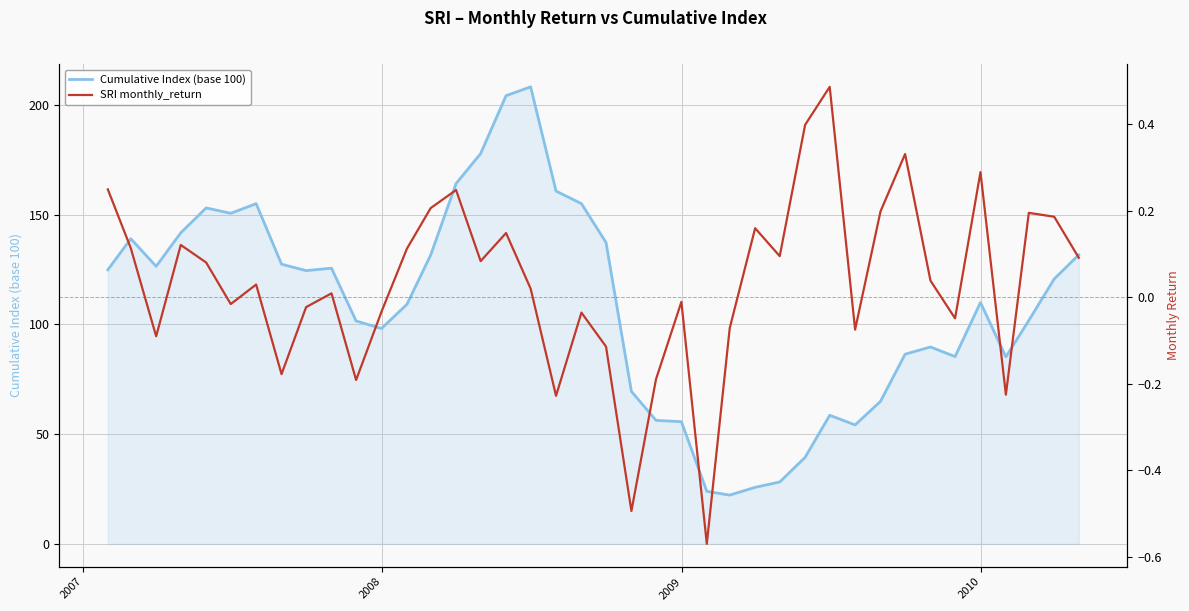

What are all the series names shown in the legend?

Cumulative Index (base 100), SRI monthly_return